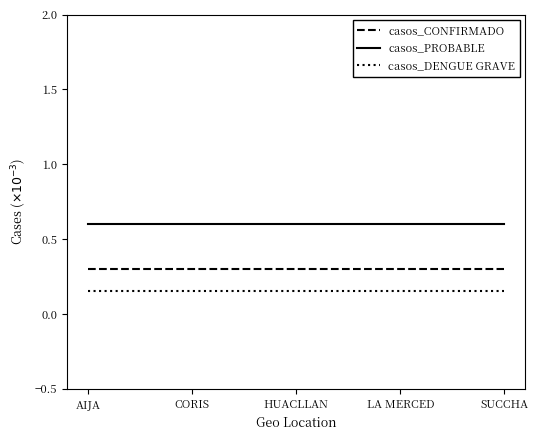

What is the greatest value displayed?

0.6